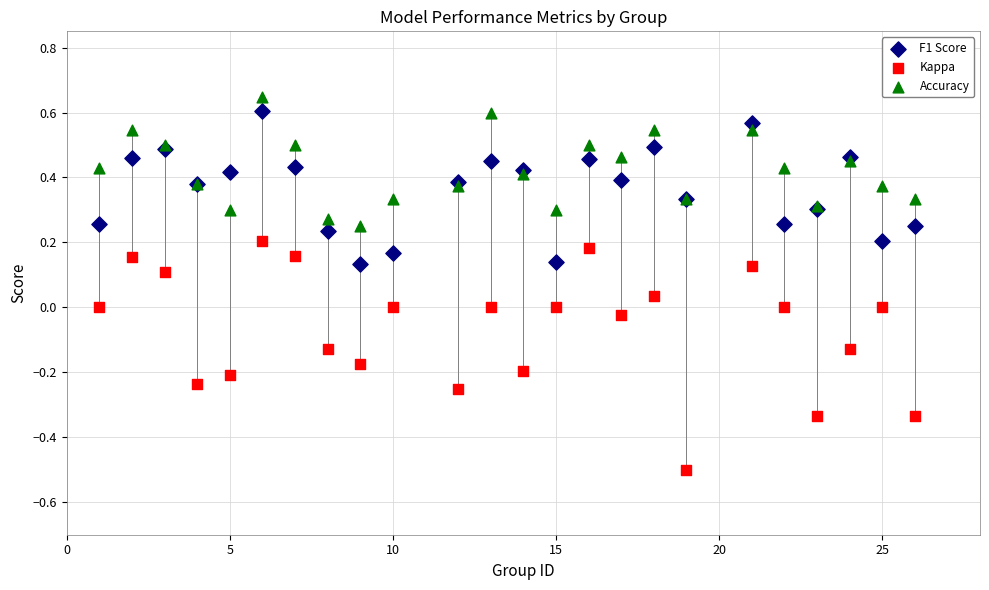

What is the X range (max minus min) for the scatter plot?

25.0